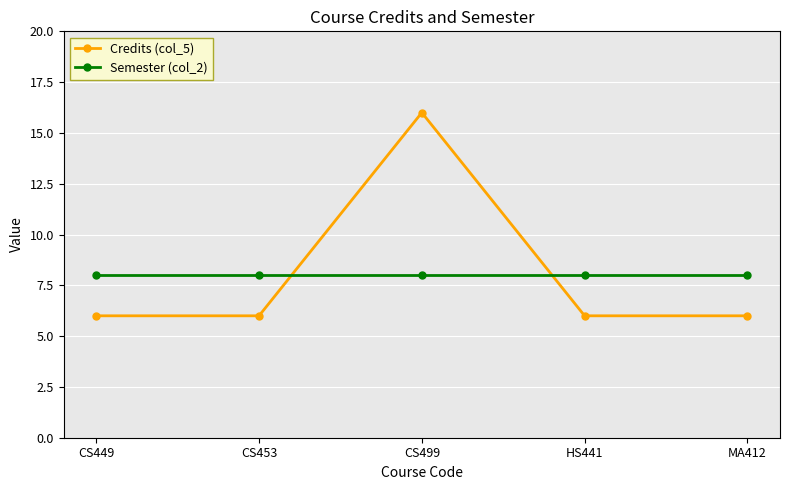

How many times do Semester (col_2) and Credits (col_5) cross each other?

2